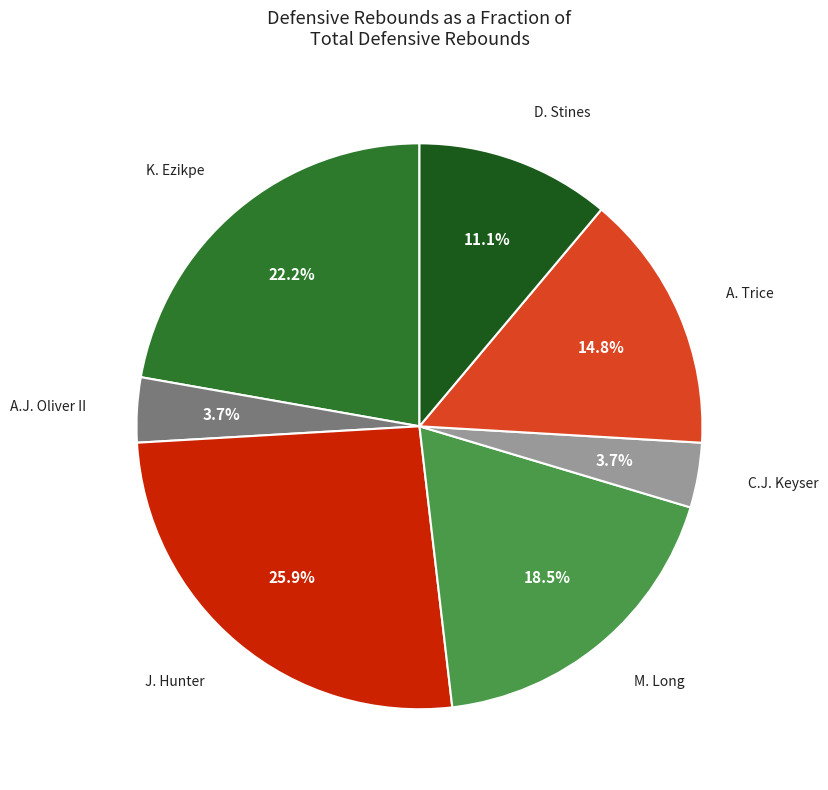

Does any single category account for the majority?

No